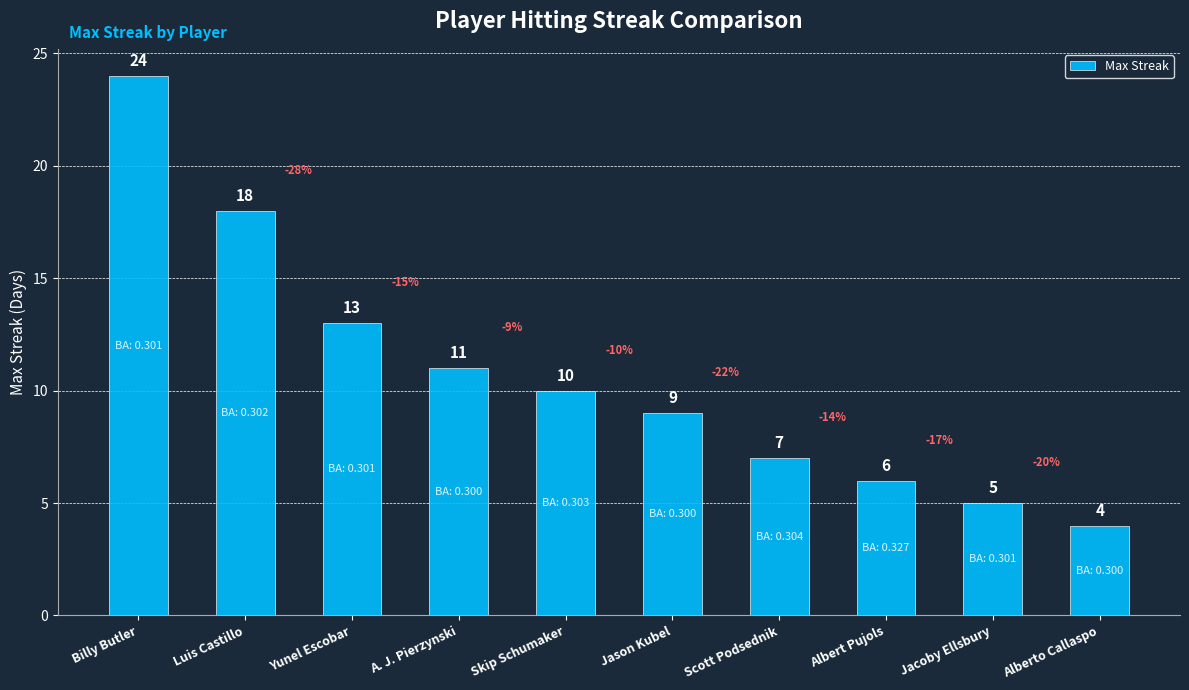

What is the label of the 1st bar from the right?

Alberto Callaspo